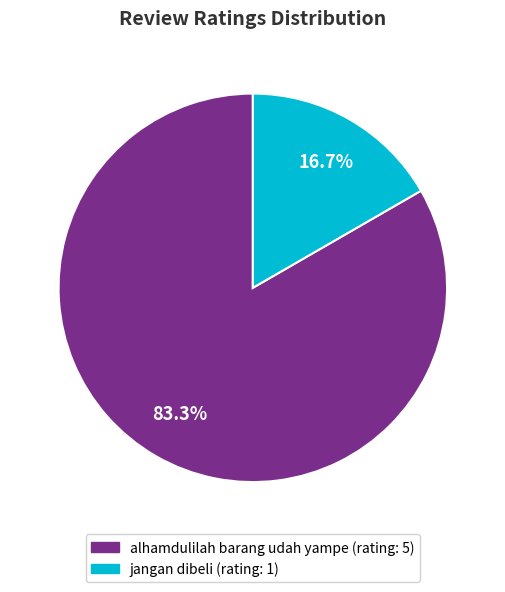

To the nearest percent, what is the difference between the jangan dibeli and alhamdulilah barang udah yampe slice percentages?

67%